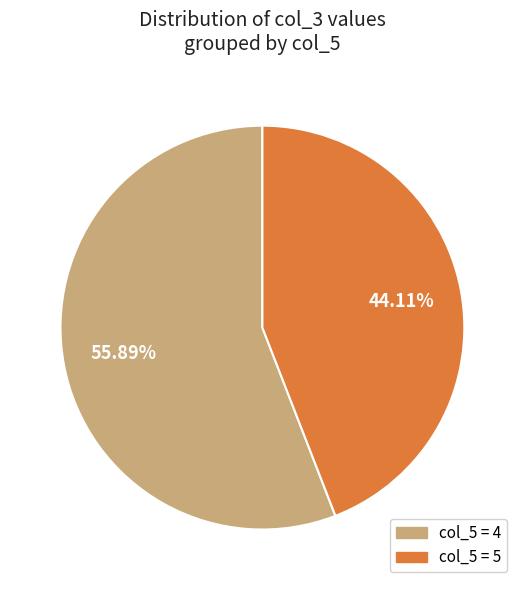

Does any single category account for the majority?

Yes